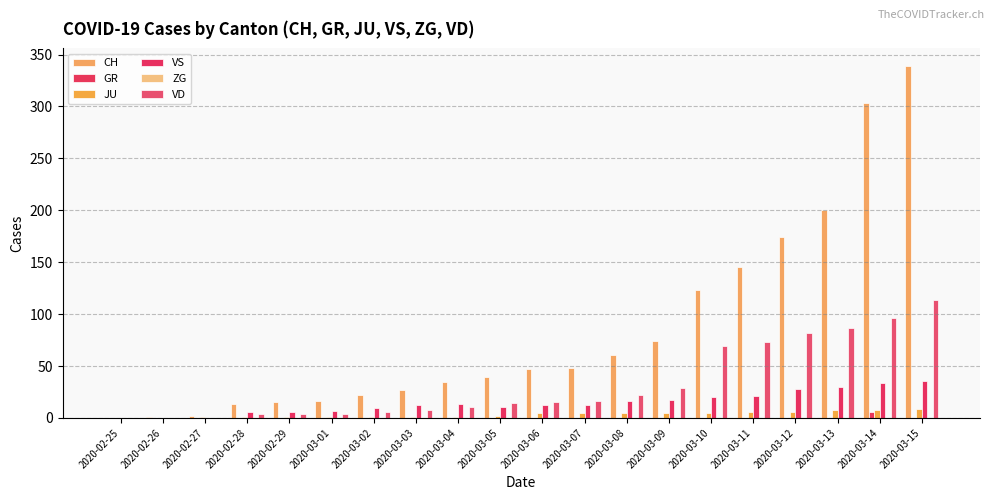

Which series has the widest spread of values?

CH